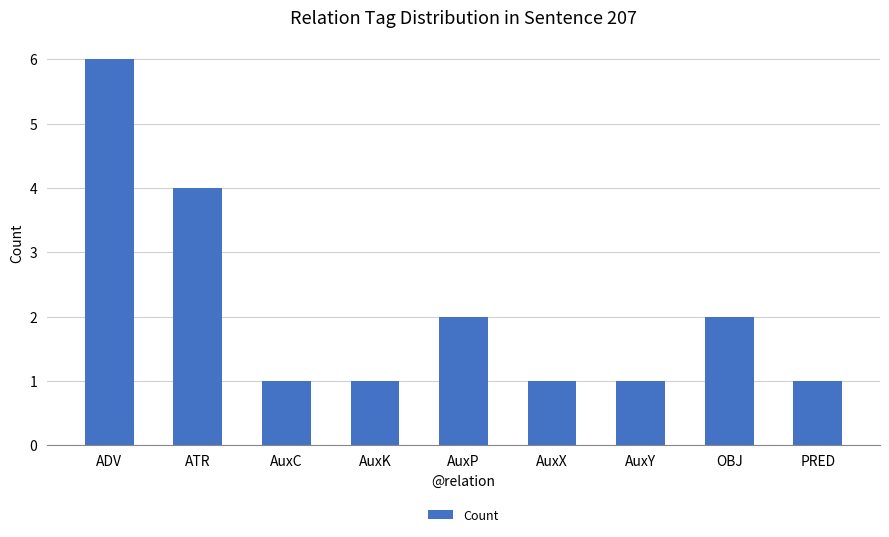

Between ADV and OBJ, which is larger?

ADV